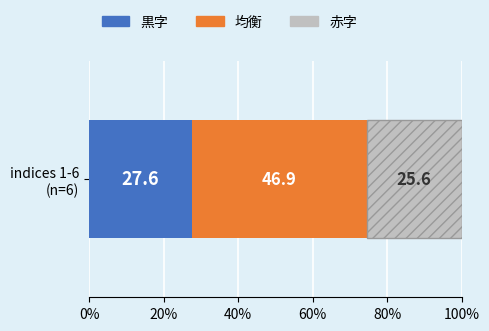

What is the minimum value for 黒字?

27.6